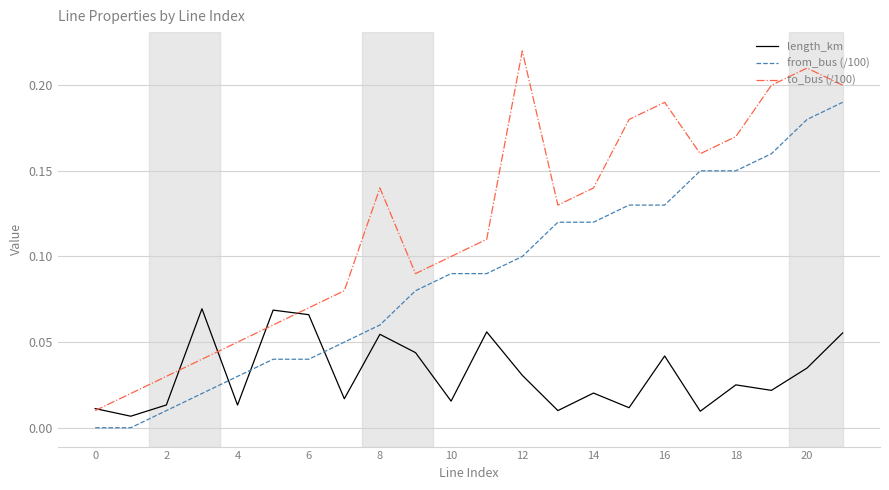

What is the sum of all from_bus (/100) values?

1.9